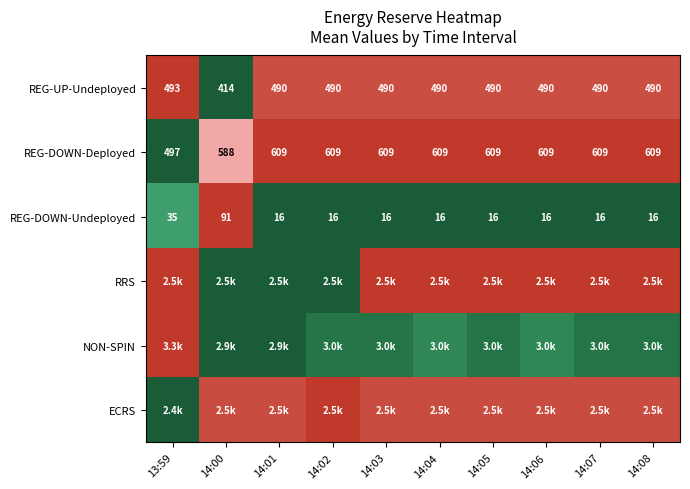

Is the value of REG-UP-Undeployed at 14:04 greater than the value of REG-DOWN-Deployed at 14:00?

No